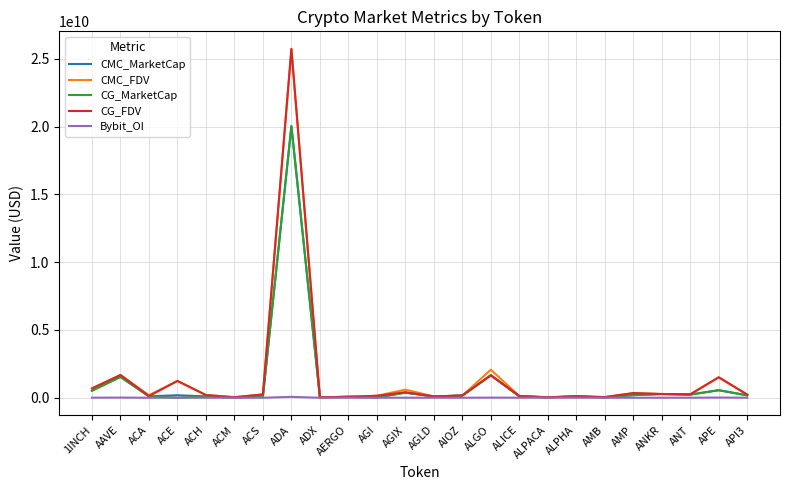

The CG_FDV series shows 404175577.8 at AAVE. True or false?

False